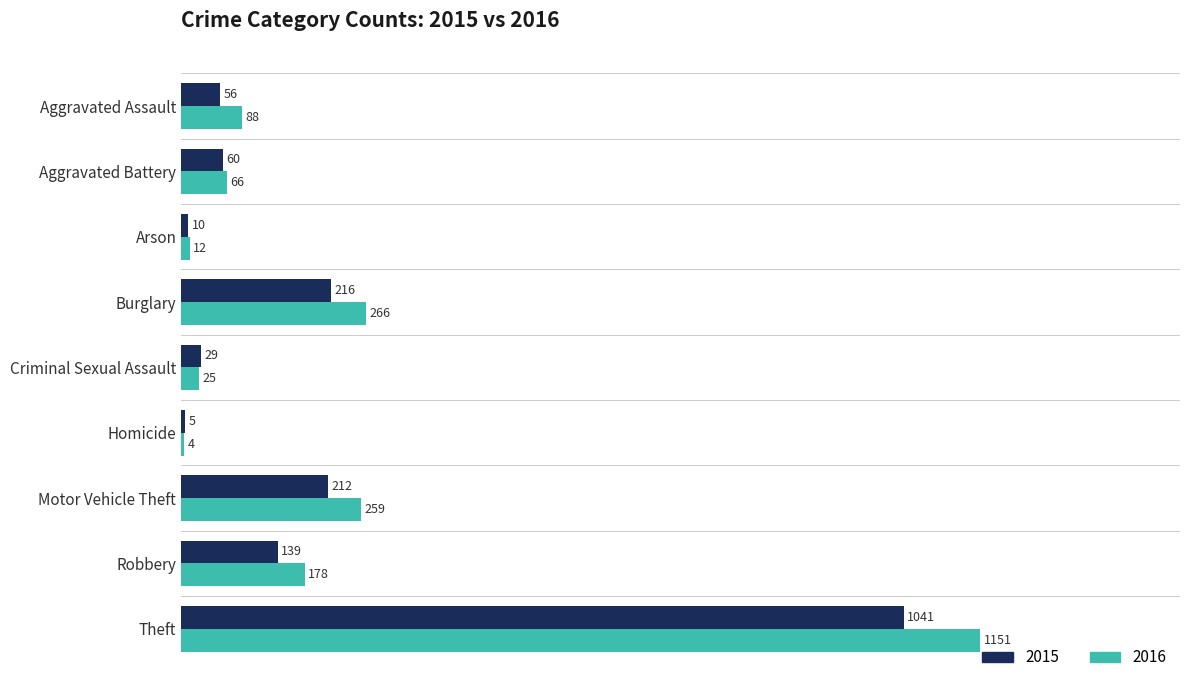

True or false: 2015 has a value of 104 at Aggravated Battery.

False